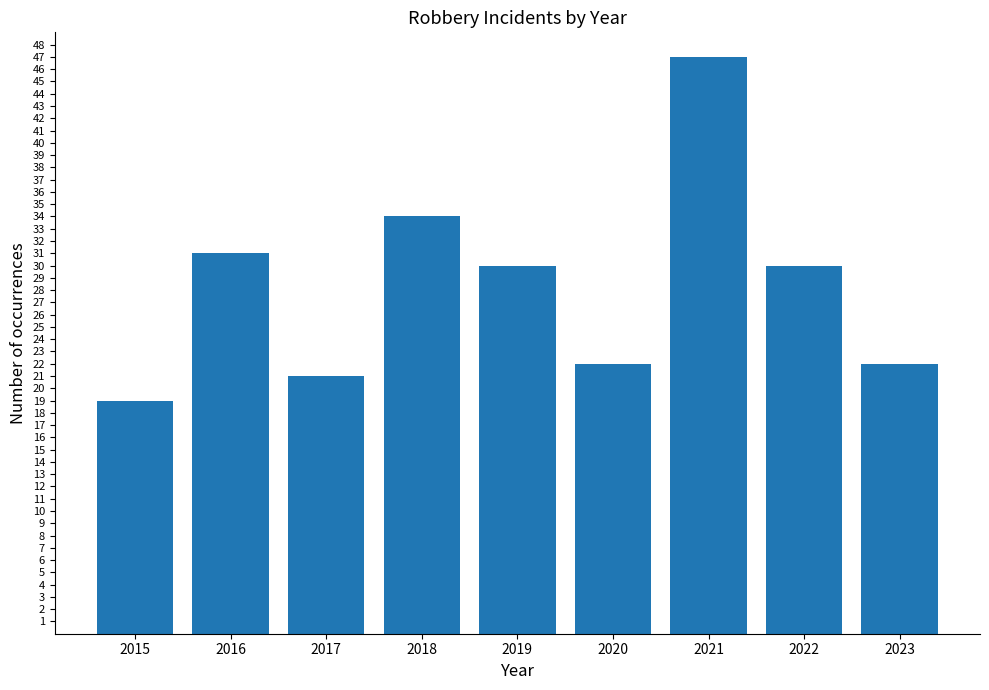

Where does the data first go above 30?

2016